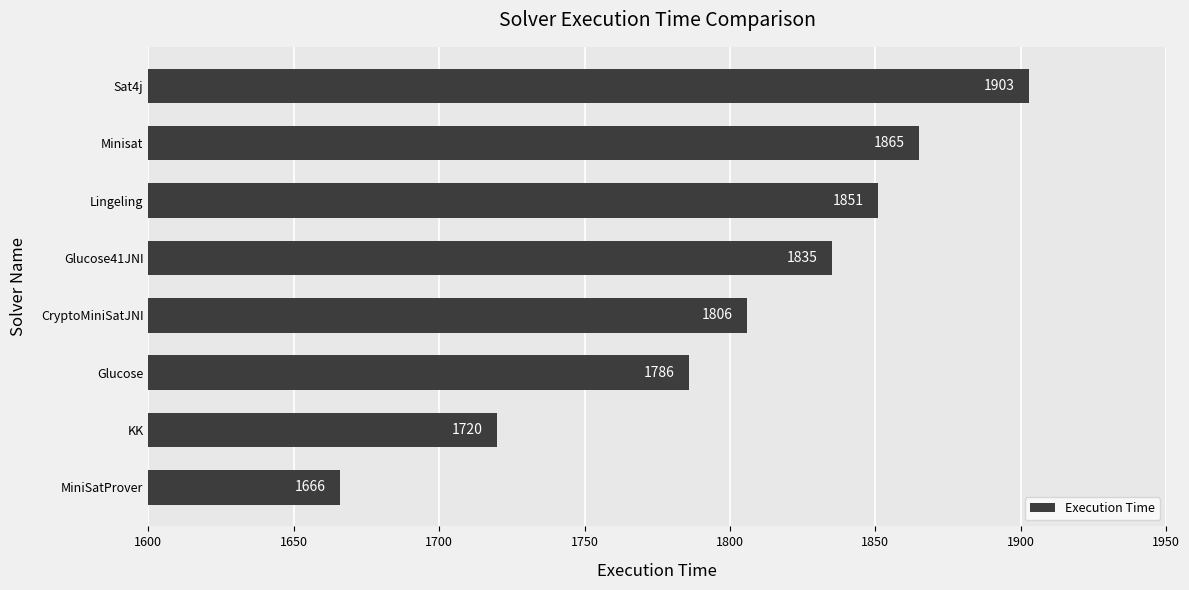

List the labels in order of value, smallest first.

MiniSatProver, KK, Glucose, CryptoMiniSatJNI, Glucose41JNI, Lingeling, Minisat, Sat4j